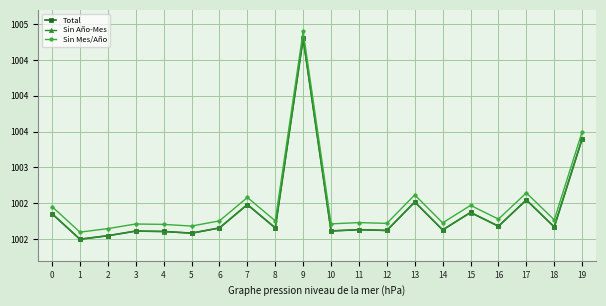

Does the chart have visible grid lines?

Yes